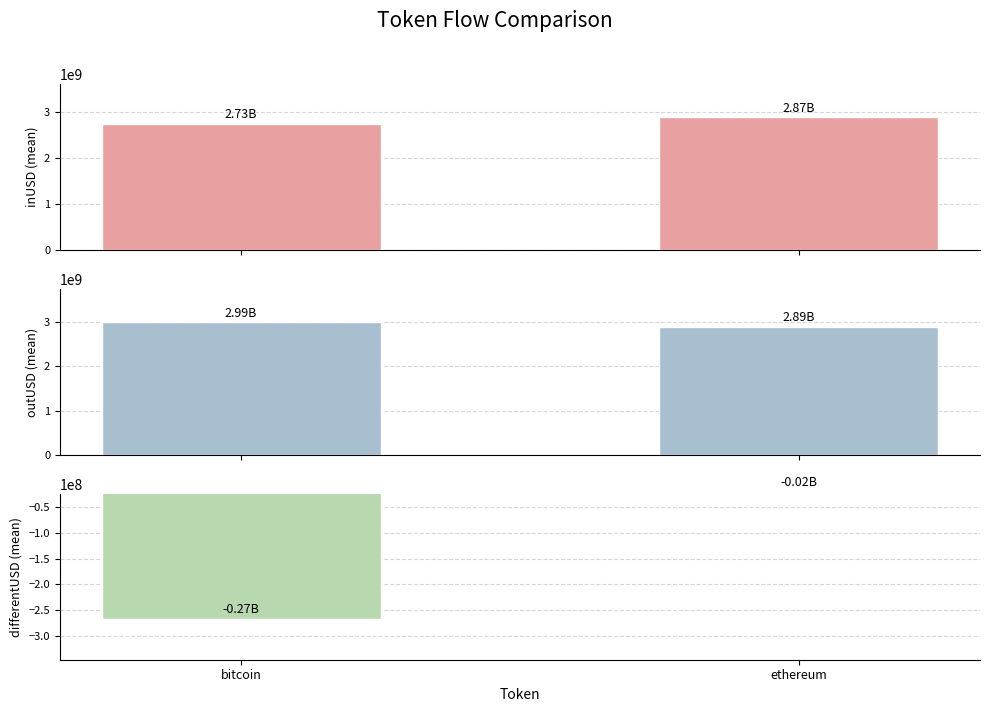

At ethereum, list the series in order from smallest to largest.

differentUSD, inUSD, outUSD